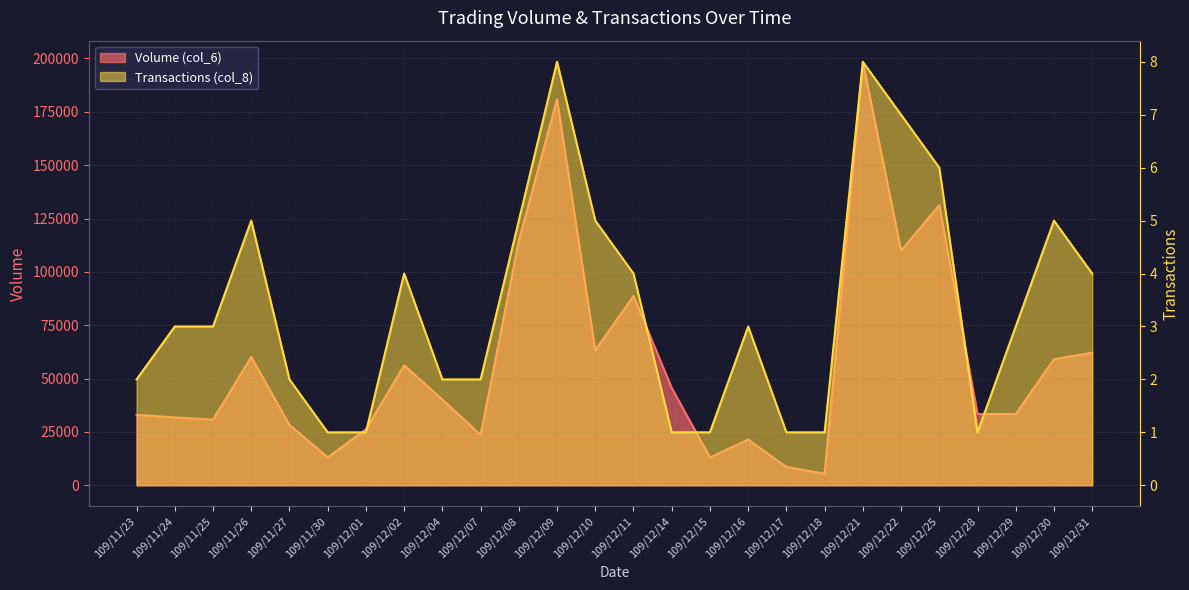

What is the label of the 11th point from the right?

109/12/15